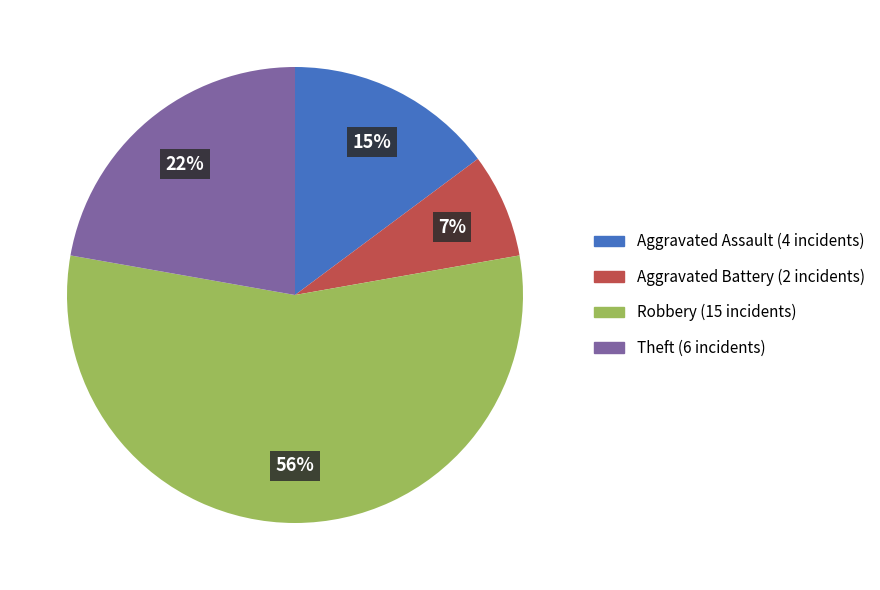

What percentage is the Theft slice, to the nearest percent?

22%